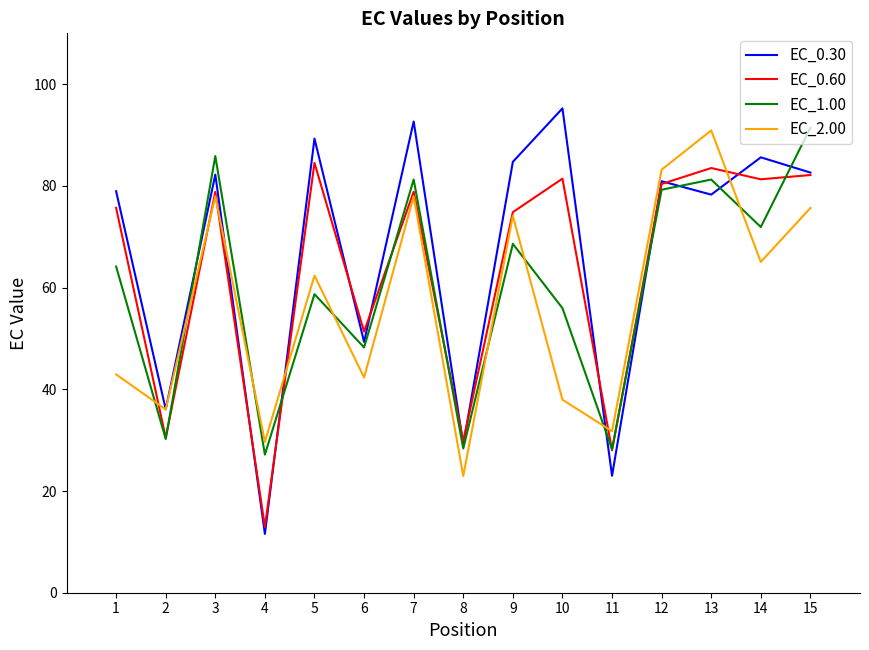

Is it true that EC_2.00 equals 133.2 at 3?

False